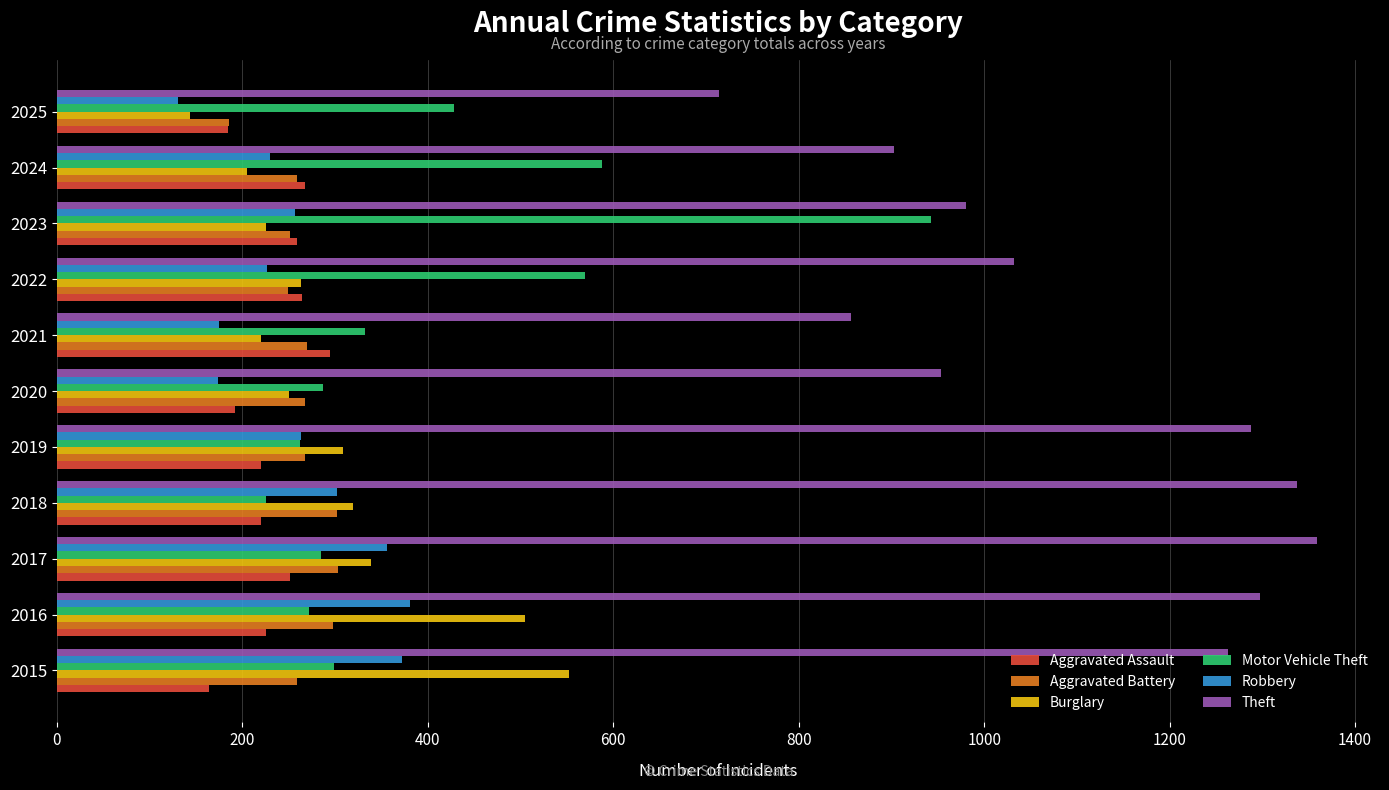

Which series has the largest total across all categories?

Theft